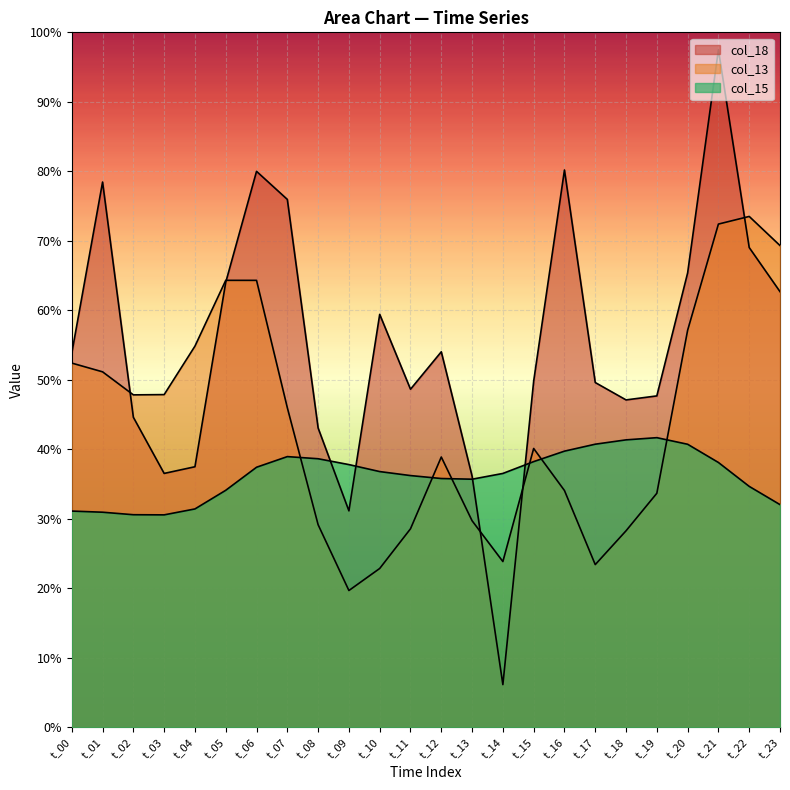

Which category has the highest value across all series?

t_21